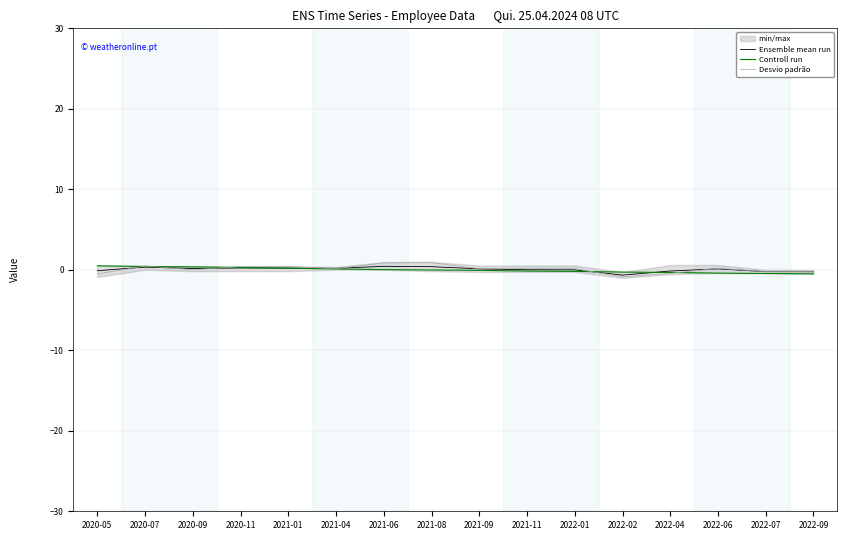

What is the sum of the Desvio padrão values at 2022-01 and 2020-05?

-0.4